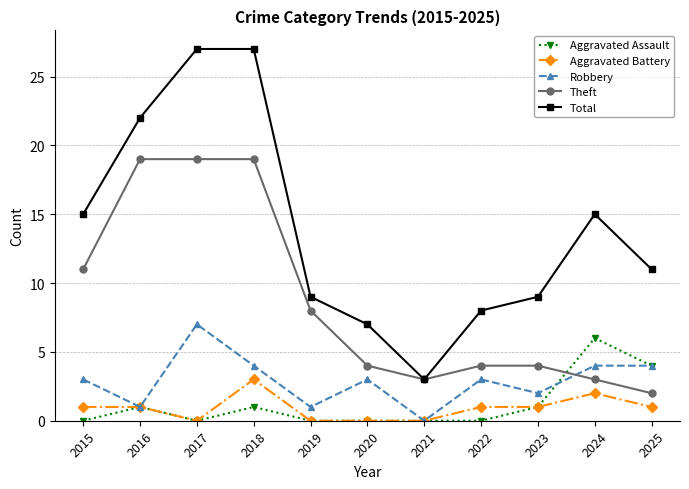

What is the value of the Robbery point at the 4th from the left?

4